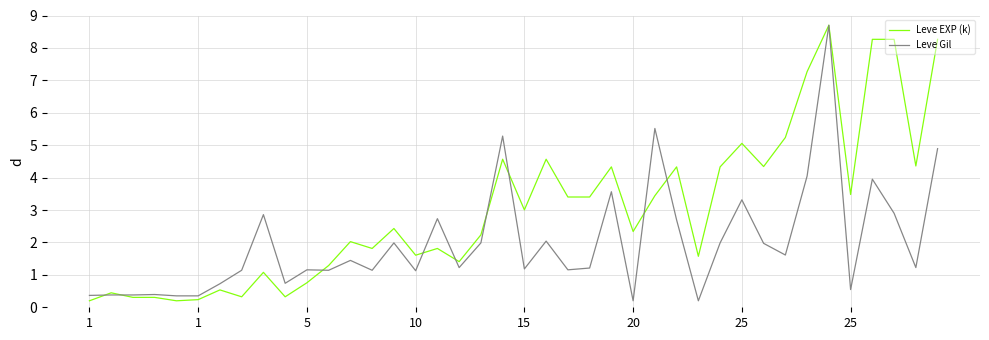

What is the greatest value displayed?

8.7